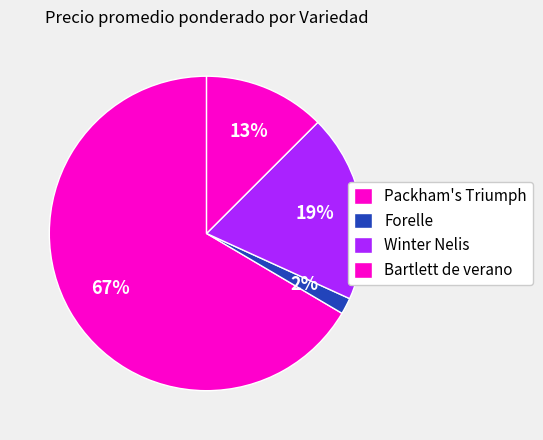

Does Packham's Triumph represent more than half of the total?

No